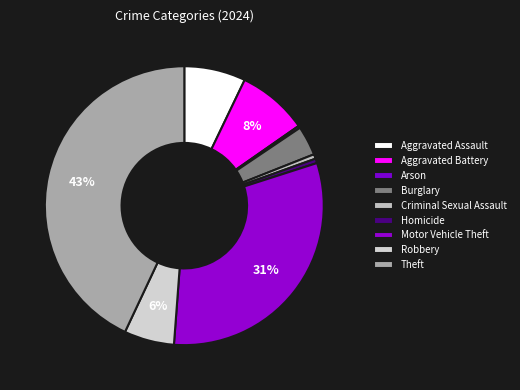

How many segments does this pie chart have?

9